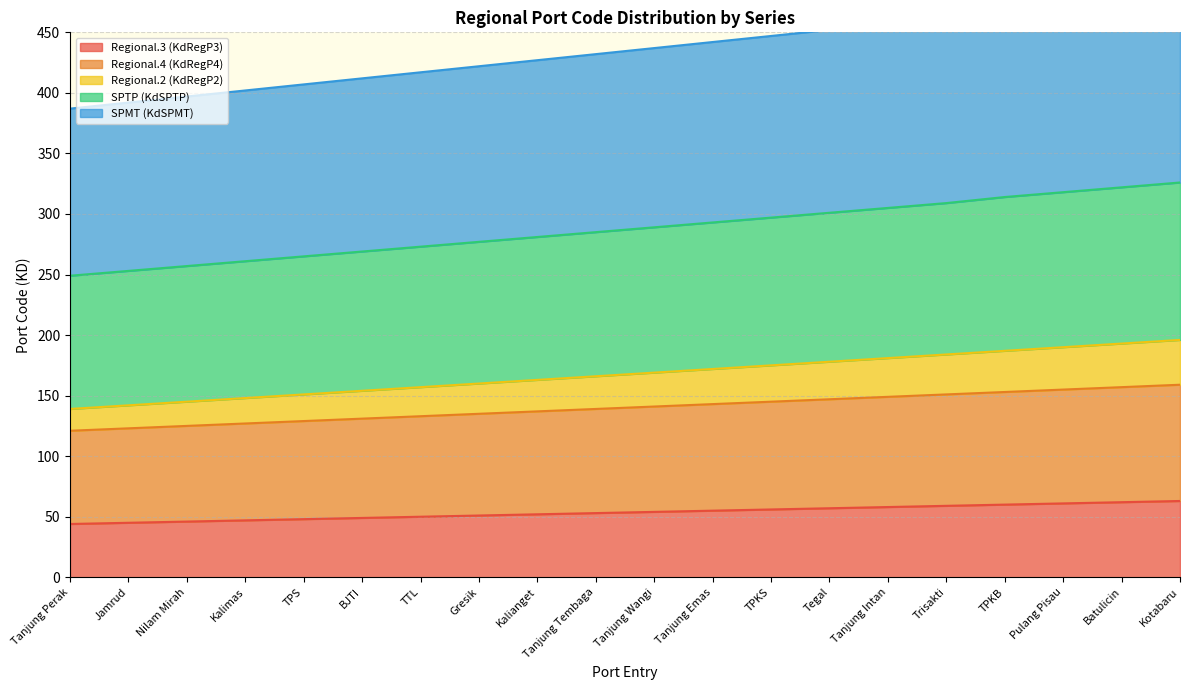

What are all the series names shown in the legend?

Regional.3 (KdRegP3), Regional.4 (KdRegP4), Regional.2 (KdRegP2), SPTP (KdSPTP), SPMT (KdSPMT)